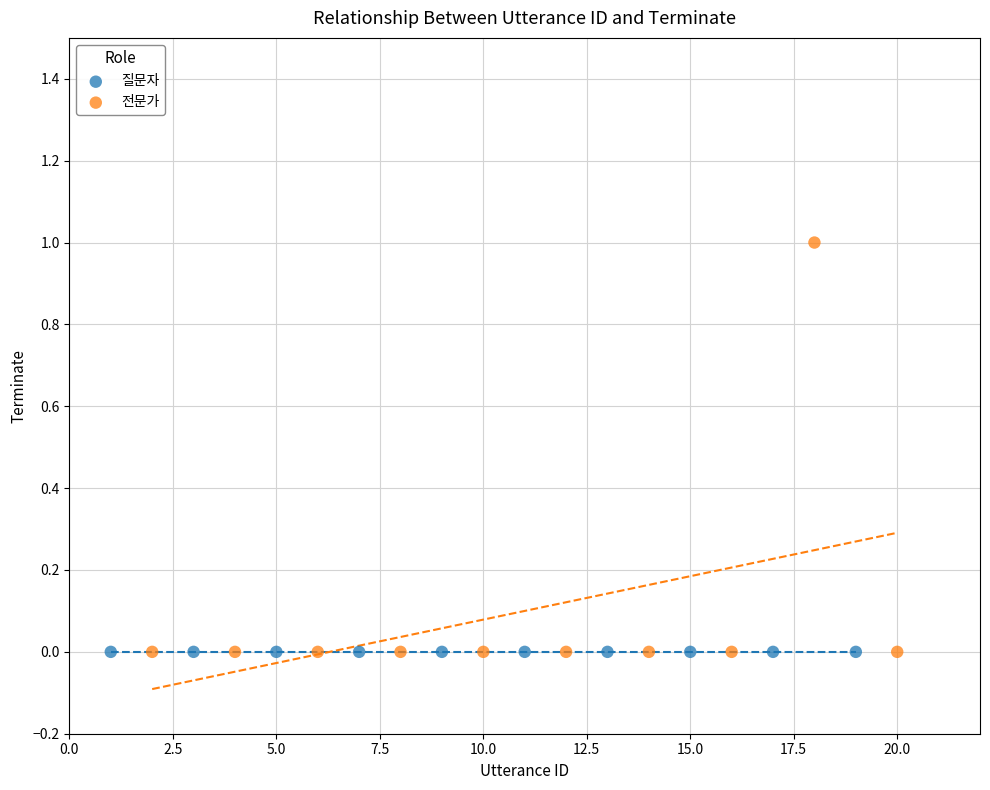

Which series reaches the maximum Y coordinate?

전문가